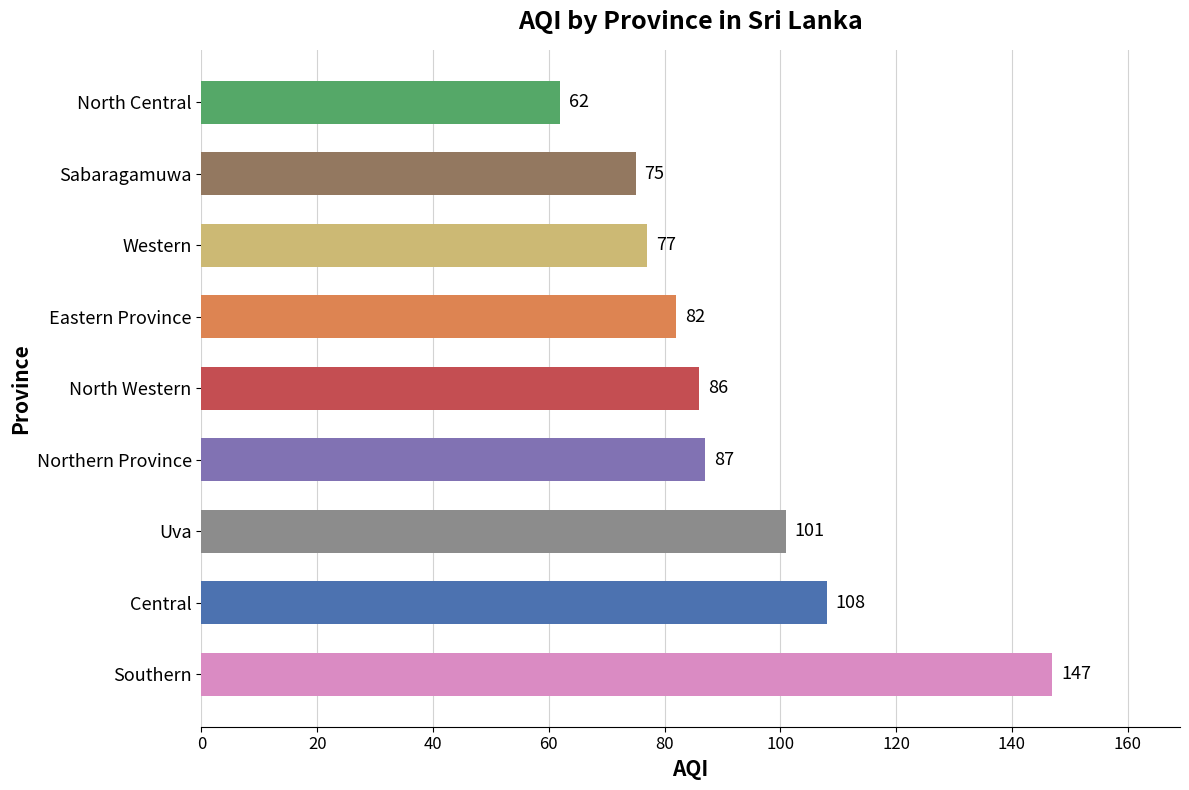

How many series are shown in this chart?

1